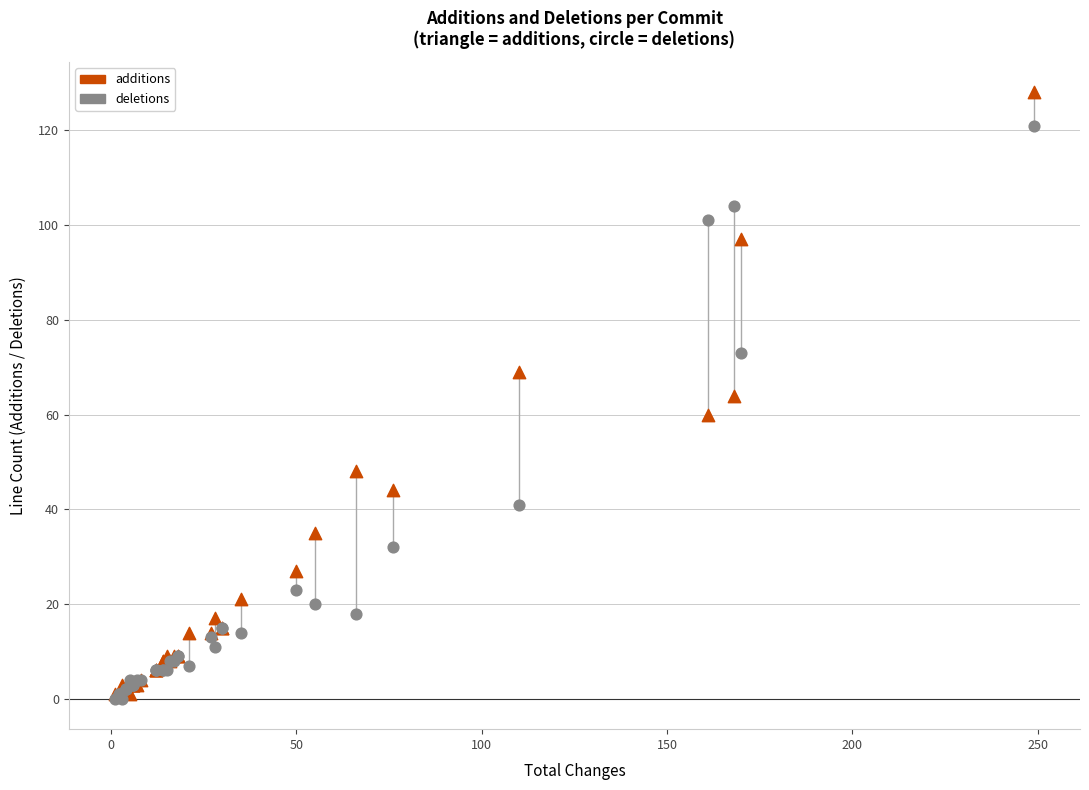

What are all the series names shown in the legend?

additions, deletions